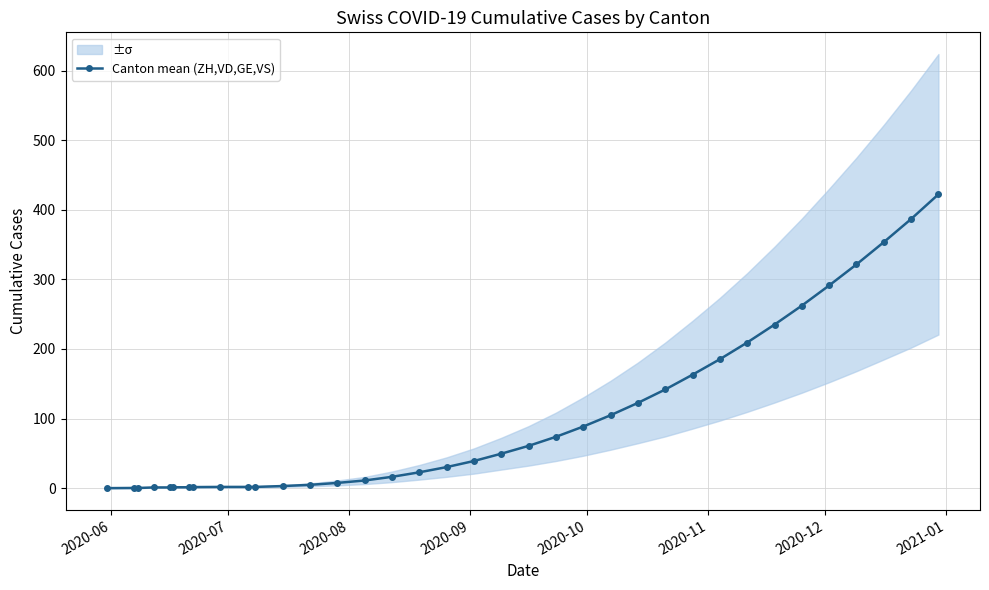

What is the value of the Canton mean (ZH,VD,GE,VS) point at the 34th from the left?

353.5